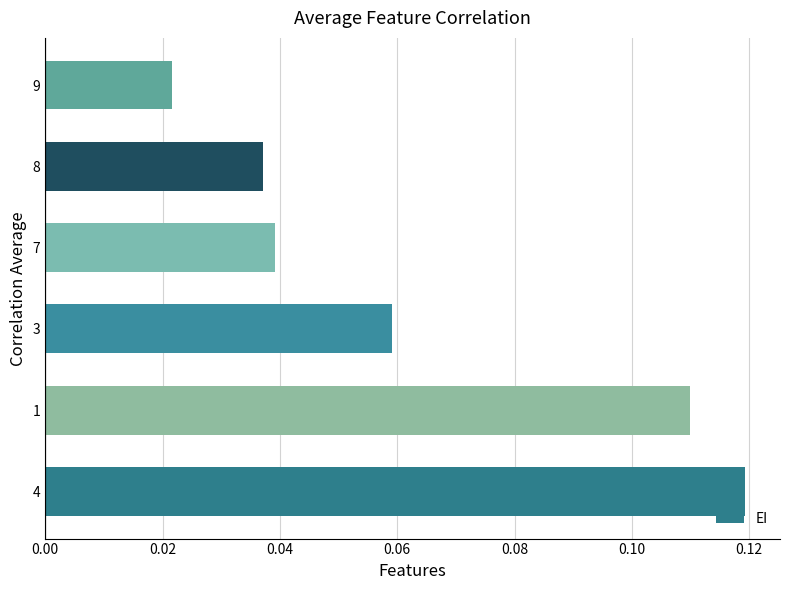

The chart shows a value of 0.1 at 7. True or false?

False